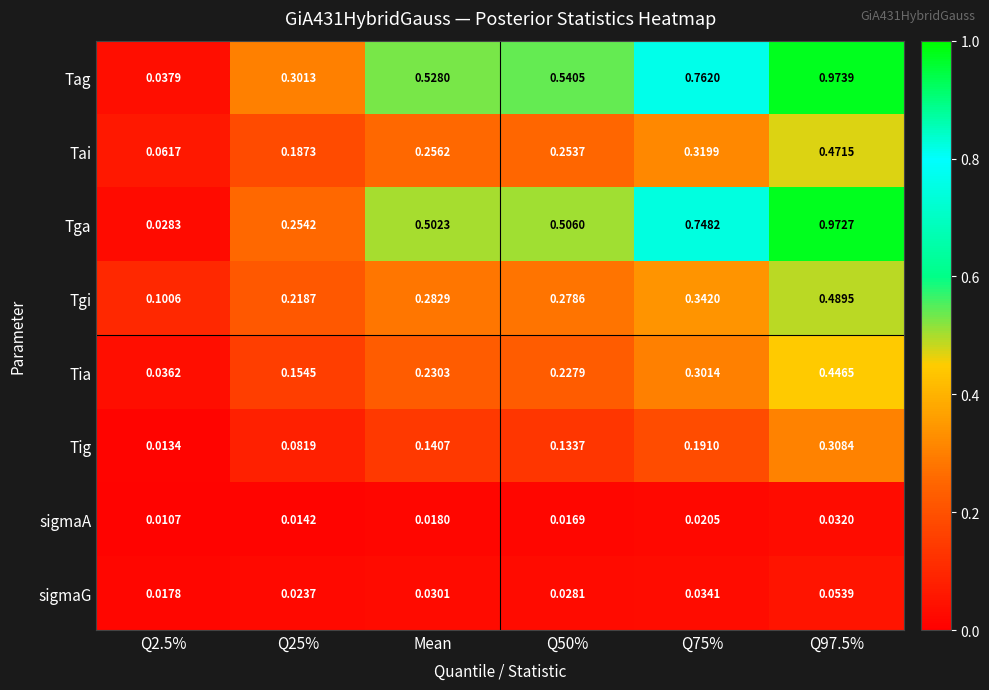

Which series has the widest spread of values?

Tga